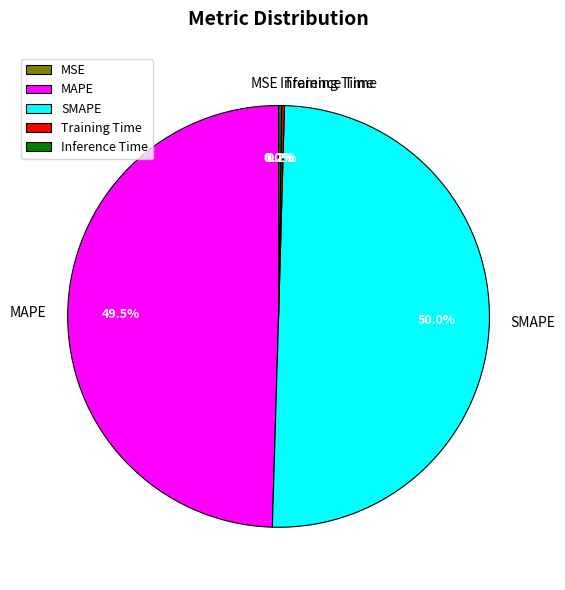

What portion of the pie excludes MAPE?

50.5%